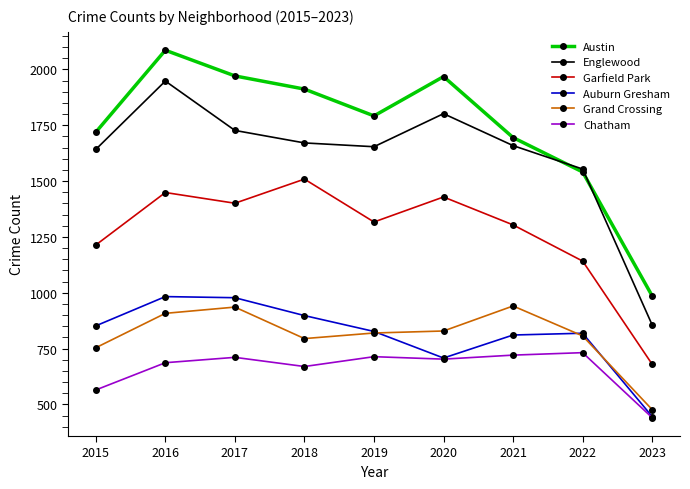

Read the Englewood value at 2020.

1802